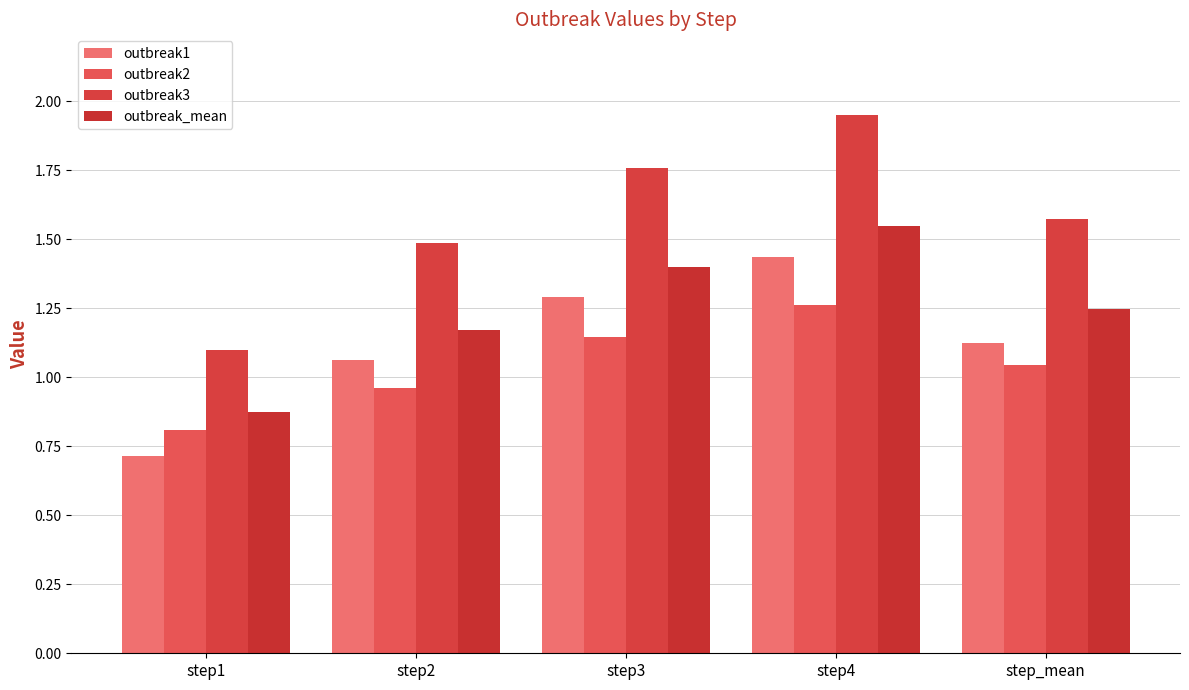

Are the bars grouped side by side (vs. stacked)?

Yes